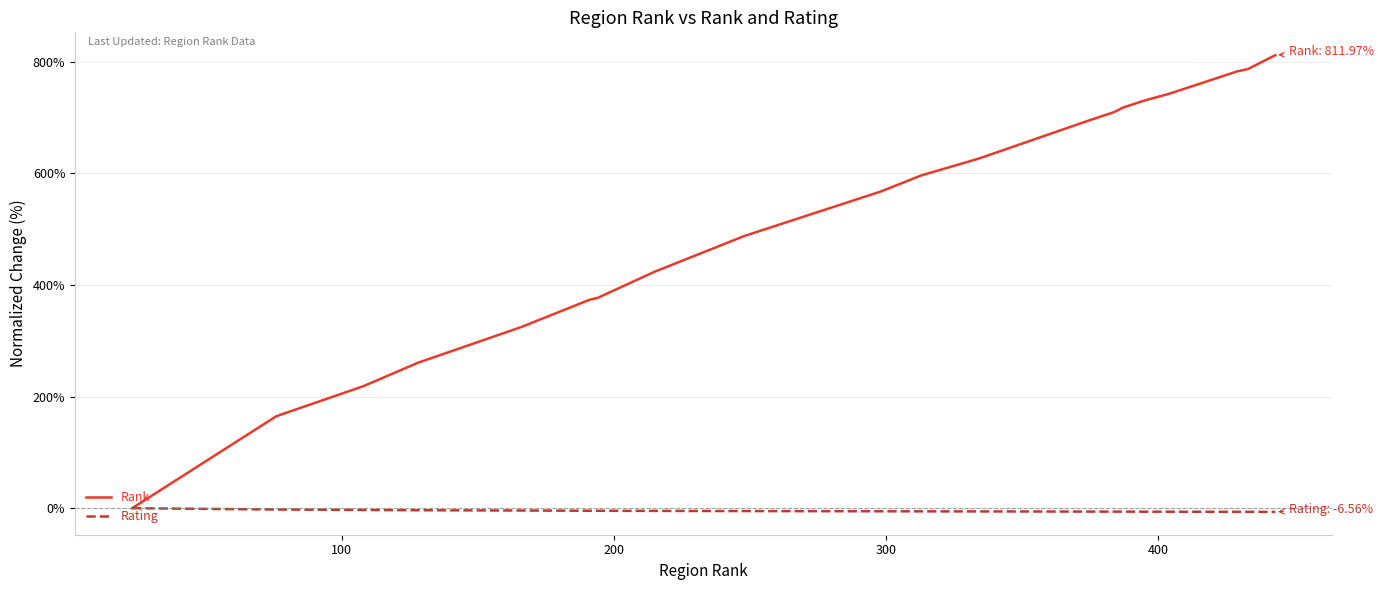

Which series has the largest total across all categories?

Rank